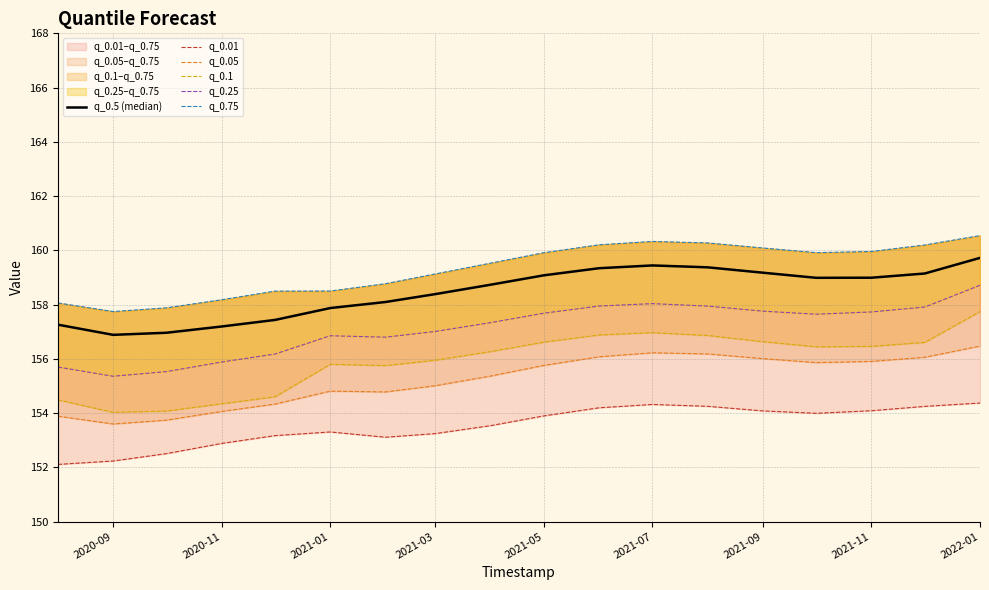

What is the sum of all q_0.1 values?

2806.5